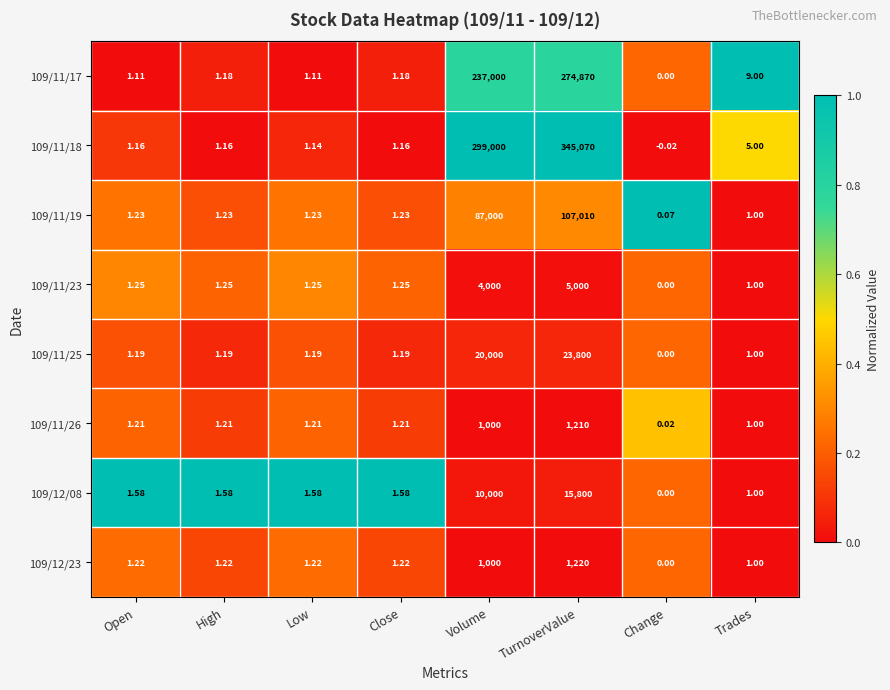

How many series are shown in this chart?

8